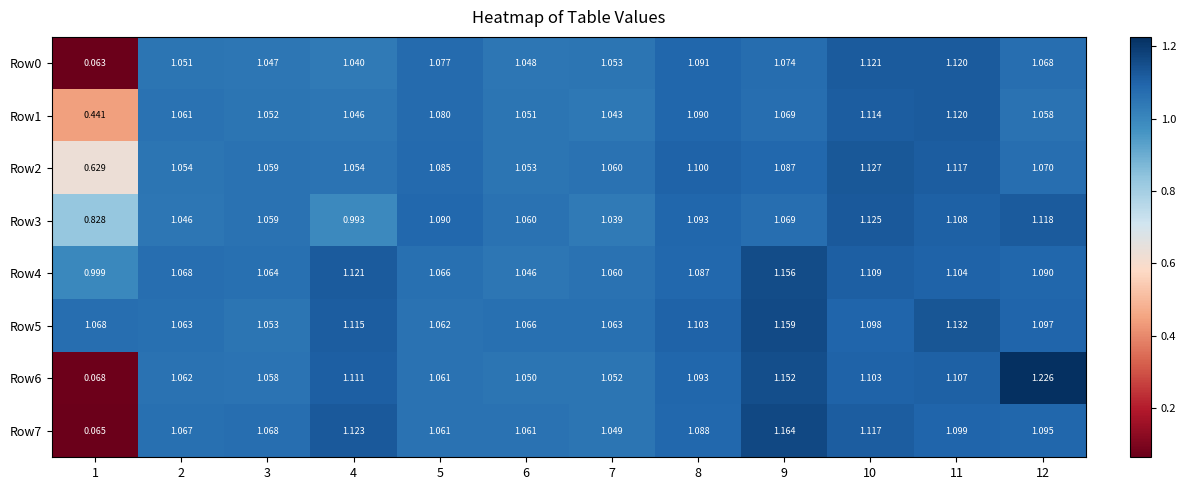

Is the value of Row6 at 9 greater than the value of Row7 at 3?

Yes